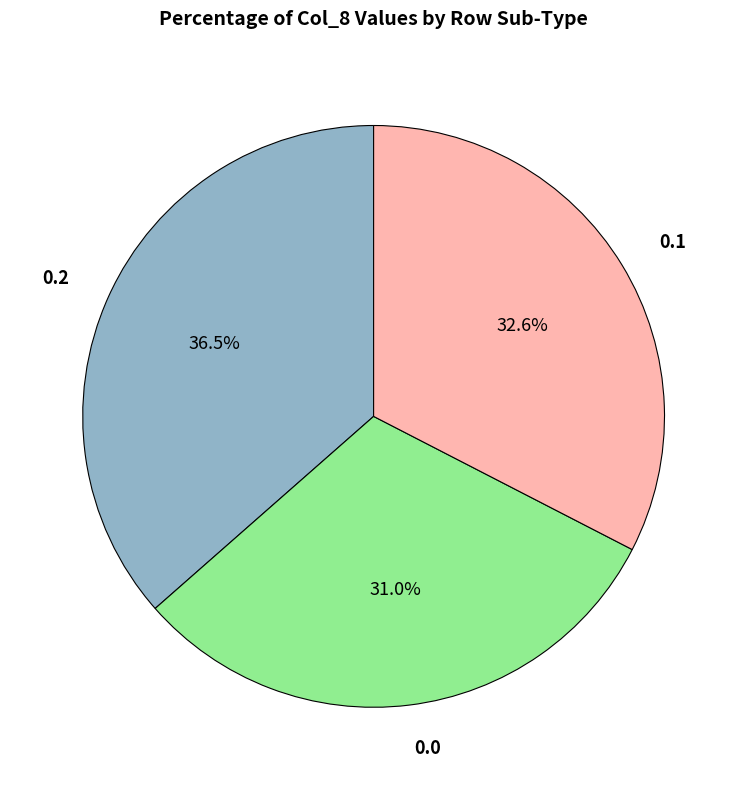

Is there any slice that represents more than half of the pie?

No